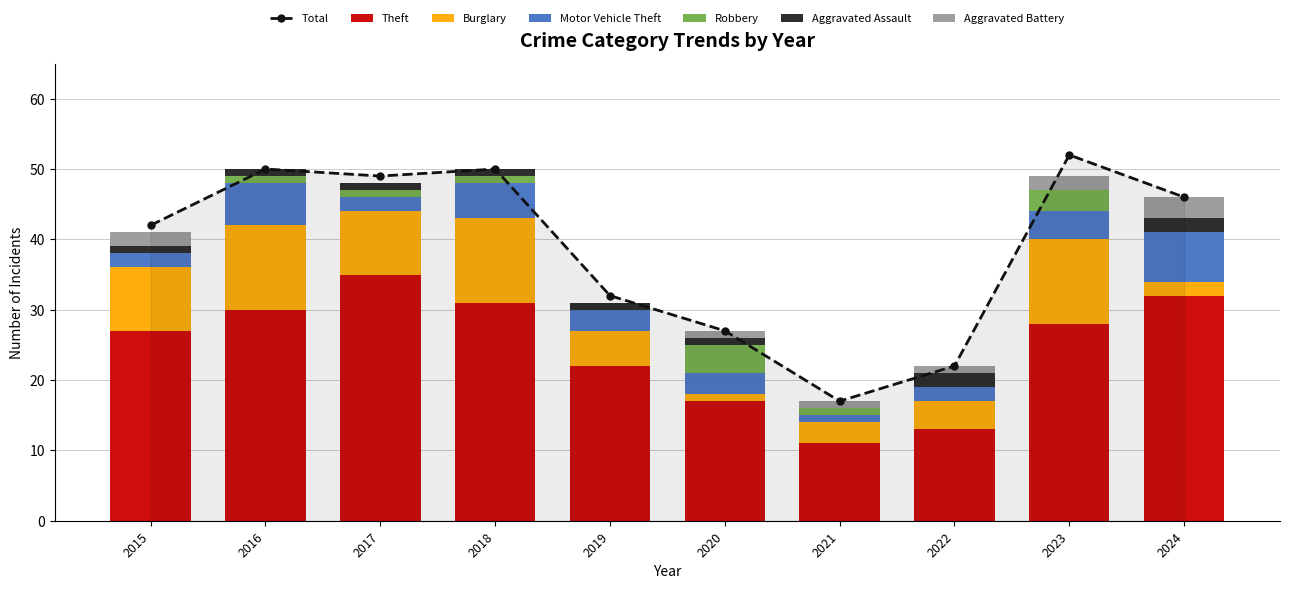

Reading left to right, extract all data points from this chart.

Theft: 27	30	35	31	22	17	11	13	28	32
Burglary: 9	12	9	12	5	1	3	4	12	2
Motor Vehicle Theft: 2	6	2	5	3	3	1	2	4	7
Robbery: 0	1	1	1	0	4	1	0	3	0
Aggravated Assault: 1	1	1	1	1	1	0	2	0	2
Aggravated Battery: 2	0	0	0	0	1	1	1	2	3